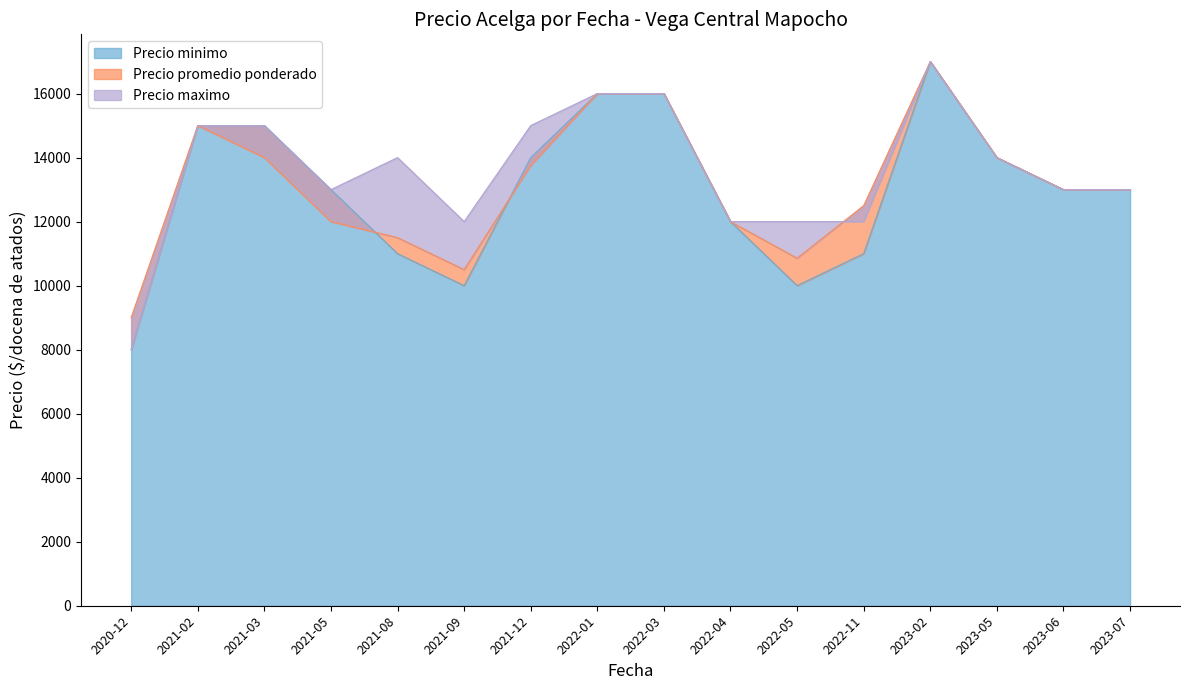

How many interior local valleys does the Precio promedio ponderado series have?

2